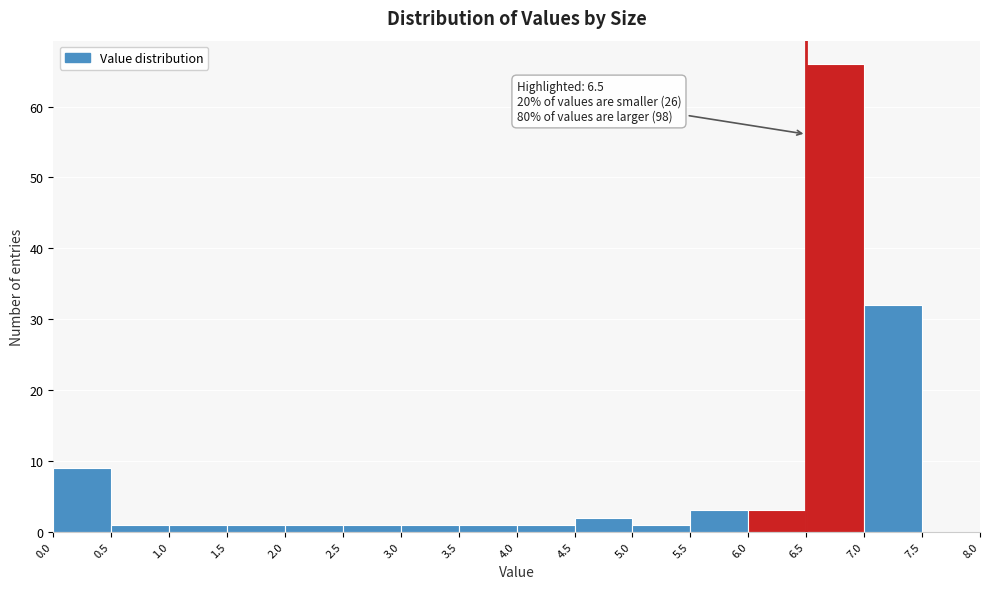

Over which range of the x-axis is the bar tallest?

6.5 to 7.0